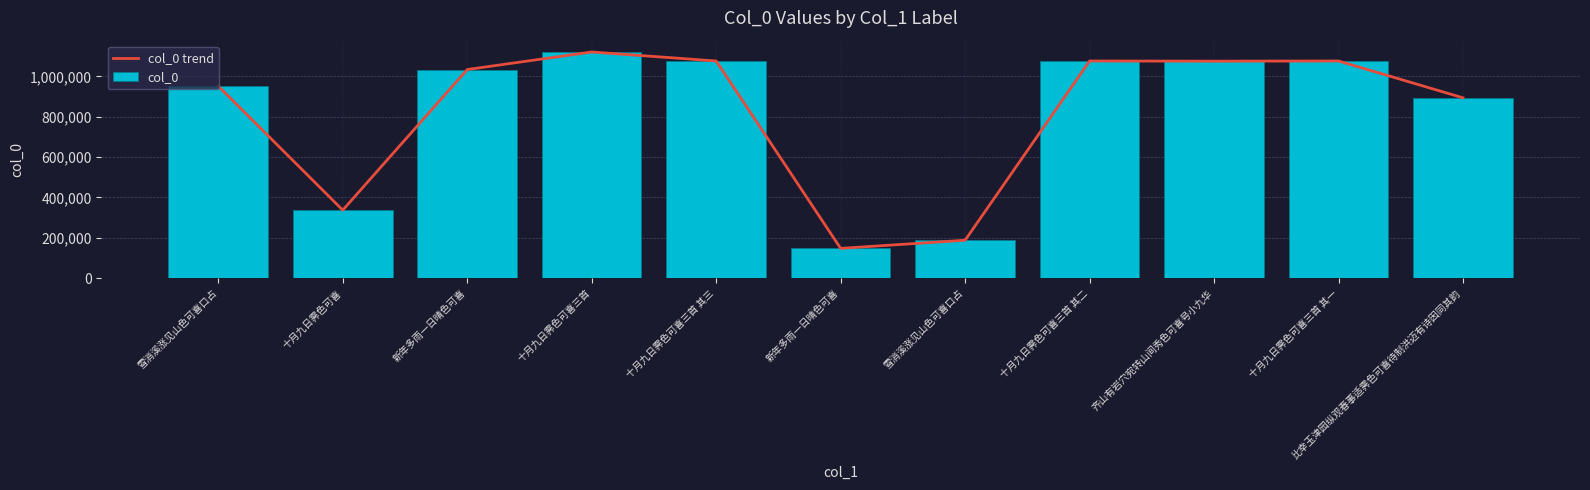

At 比幸玉津园纵观春事适霁色可喜待制洪迈有诗因同其韵, list the series in order from smallest to largest.

col_0 trend, col_0